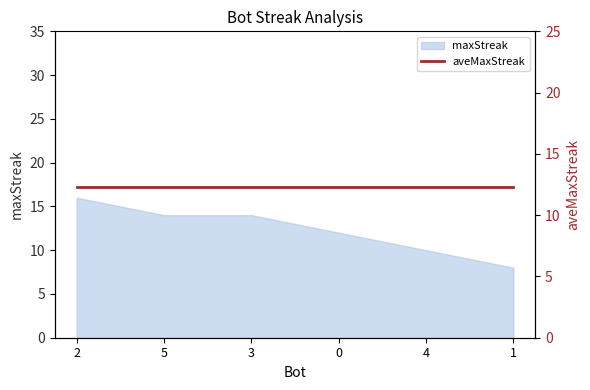

What is the maximum value shown in the chart?

16